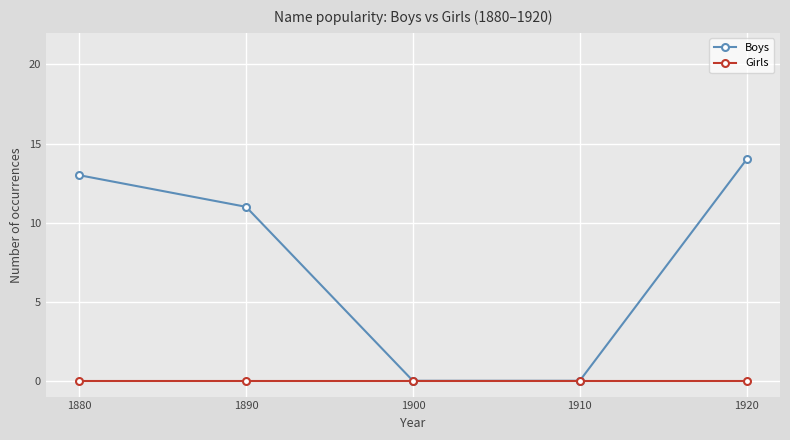

Which series changed the most between 1880 and 1890?

Boys